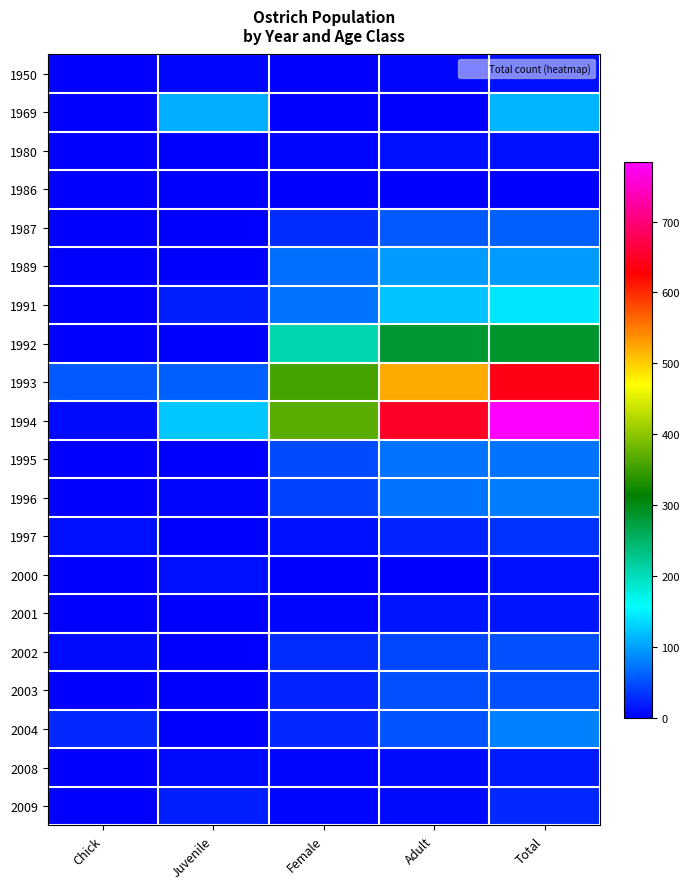

Rank the series at Female from highest to lowest value.

1994, 1993, 1992, 1991, 1989, 1995, 1996, 1987, 2002, 2004, 2003, 1997, 1980, 2001, 2008, 2009, 1950, 1969, 1986, 2000